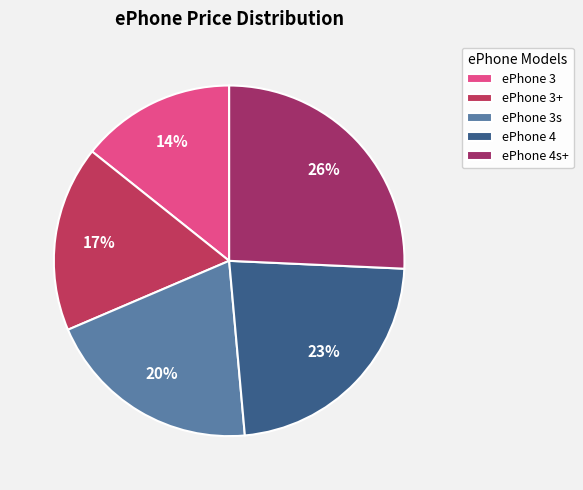

To the nearest percent, what portion does ePhone 4s+ represent?

26%